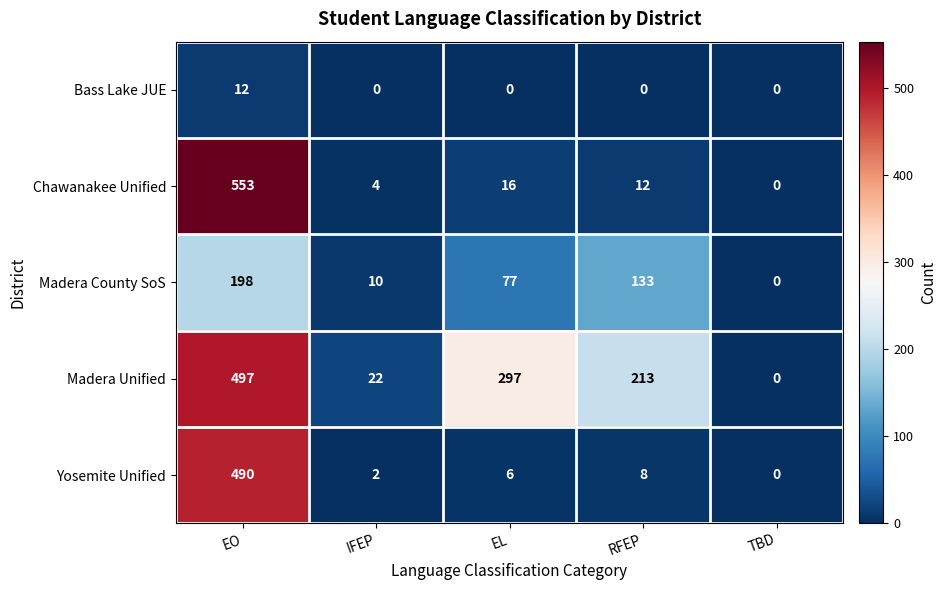

At which category is the sum across all series the highest?

EO